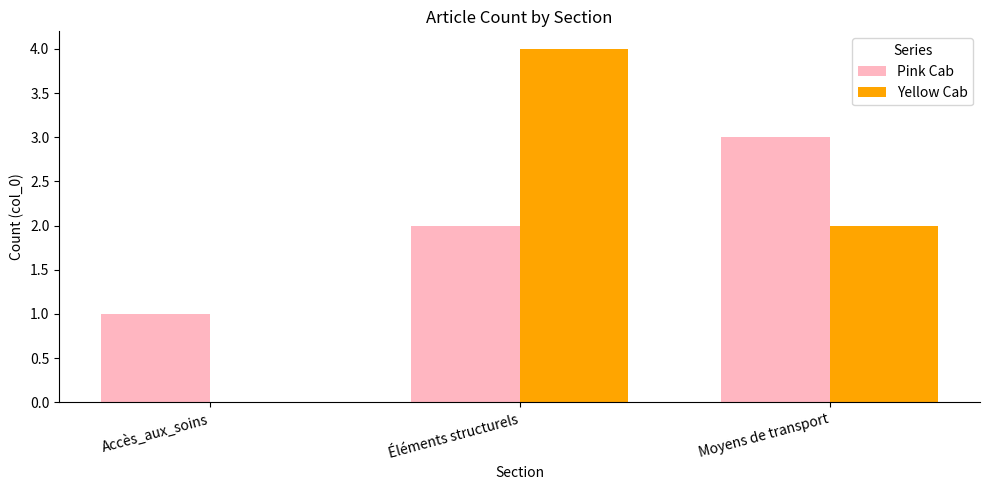

What is the average value of the Pink Cab series?

2